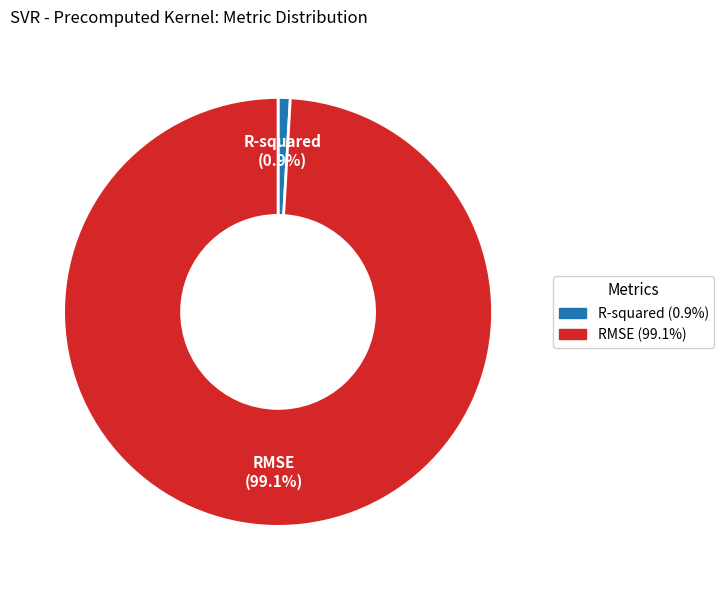

To the nearest percent, what percentage of the pie is R-squared?

1%